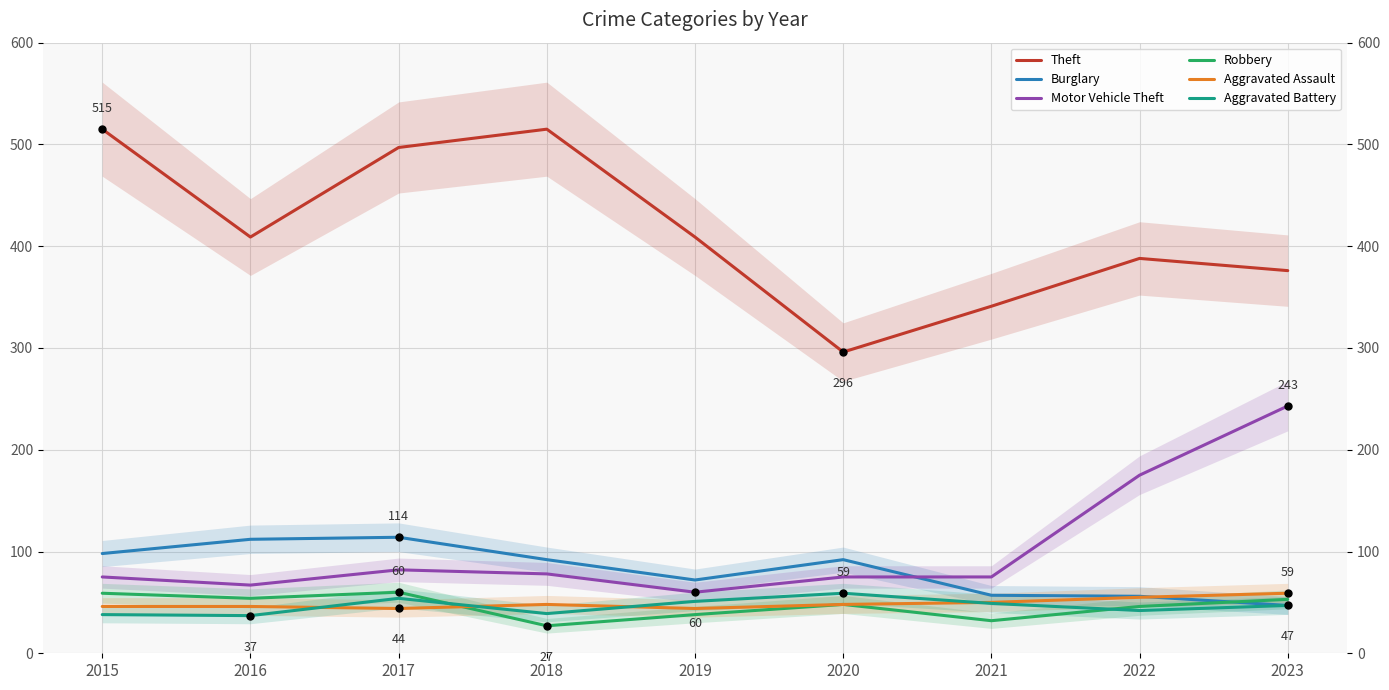

True or false: Motor Vehicle Theft and Theft intersect in this chart.

False